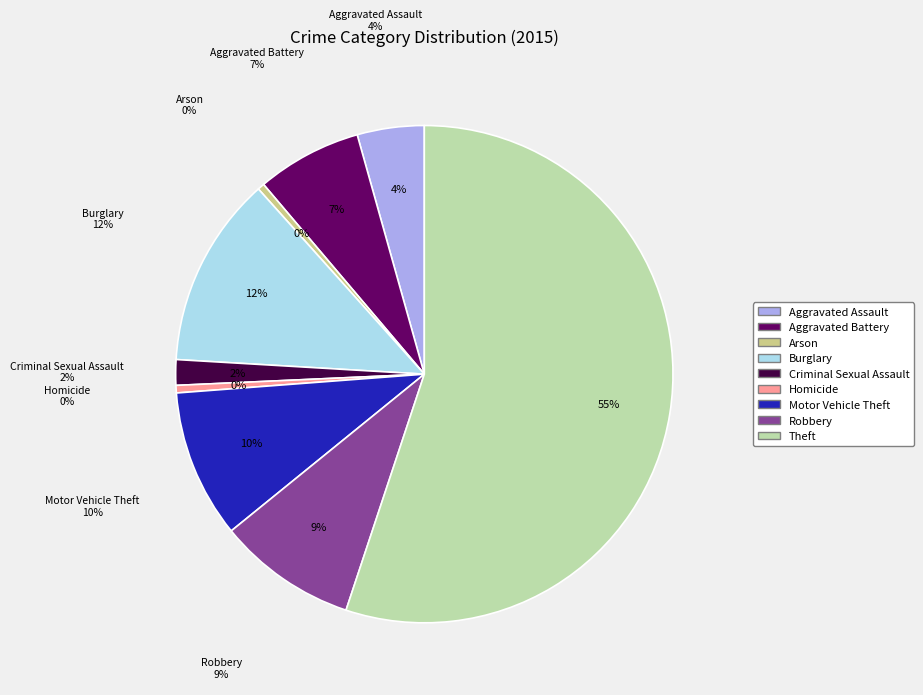

To the nearest percent, what is the difference between the Robbery and Criminal Sexual Assault slice percentages?

7%